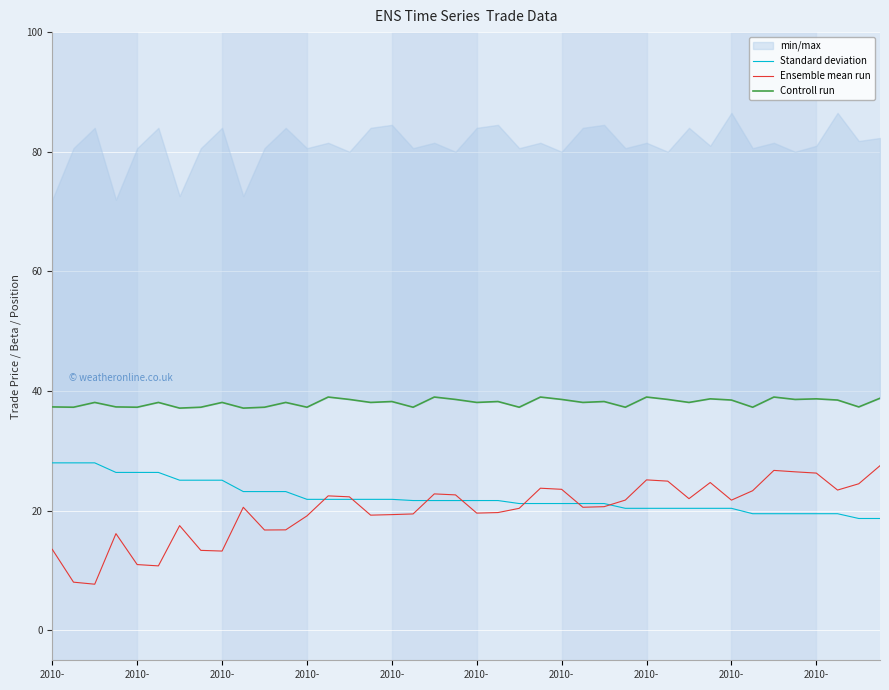

How many lines are shown in the chart?

3